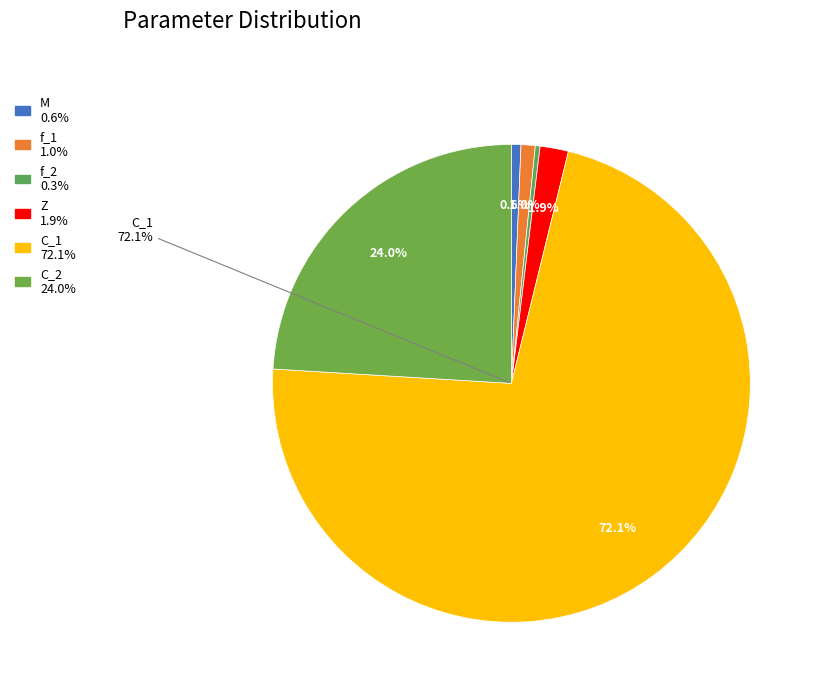

How many segments does this pie chart have?

6